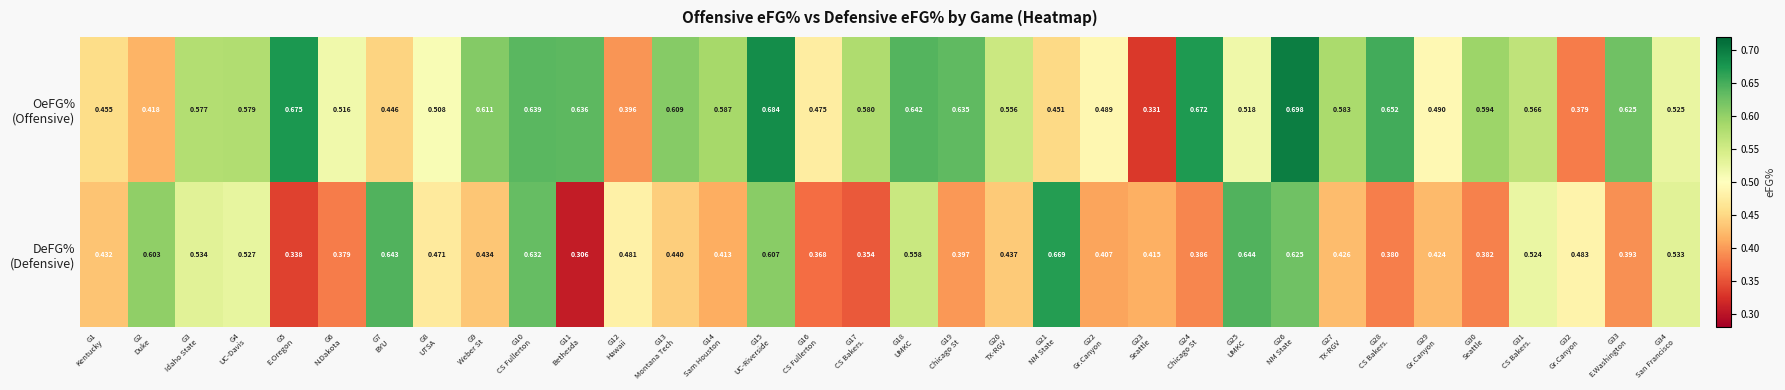

How many series are shown in this chart?

2